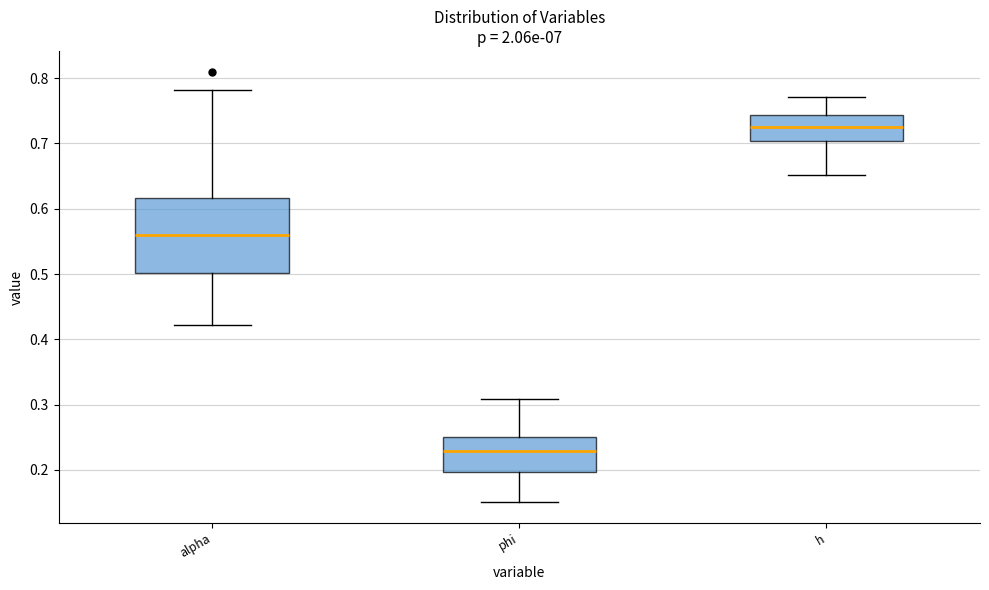

Which box's median line is the lowest?

phi